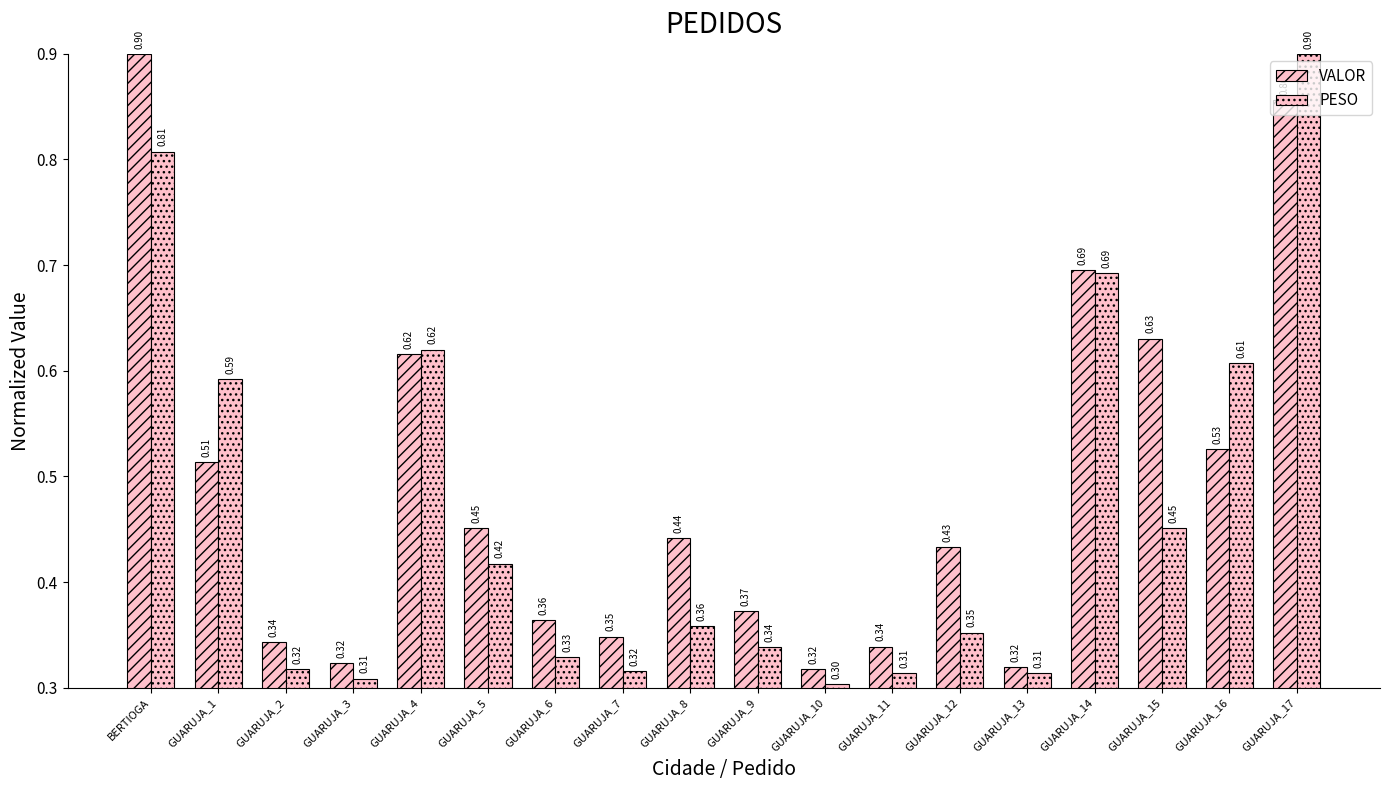

Is the value of VALOR at GUARUJA_14 greater than the value of PESO at GUARUJA_14?

Yes